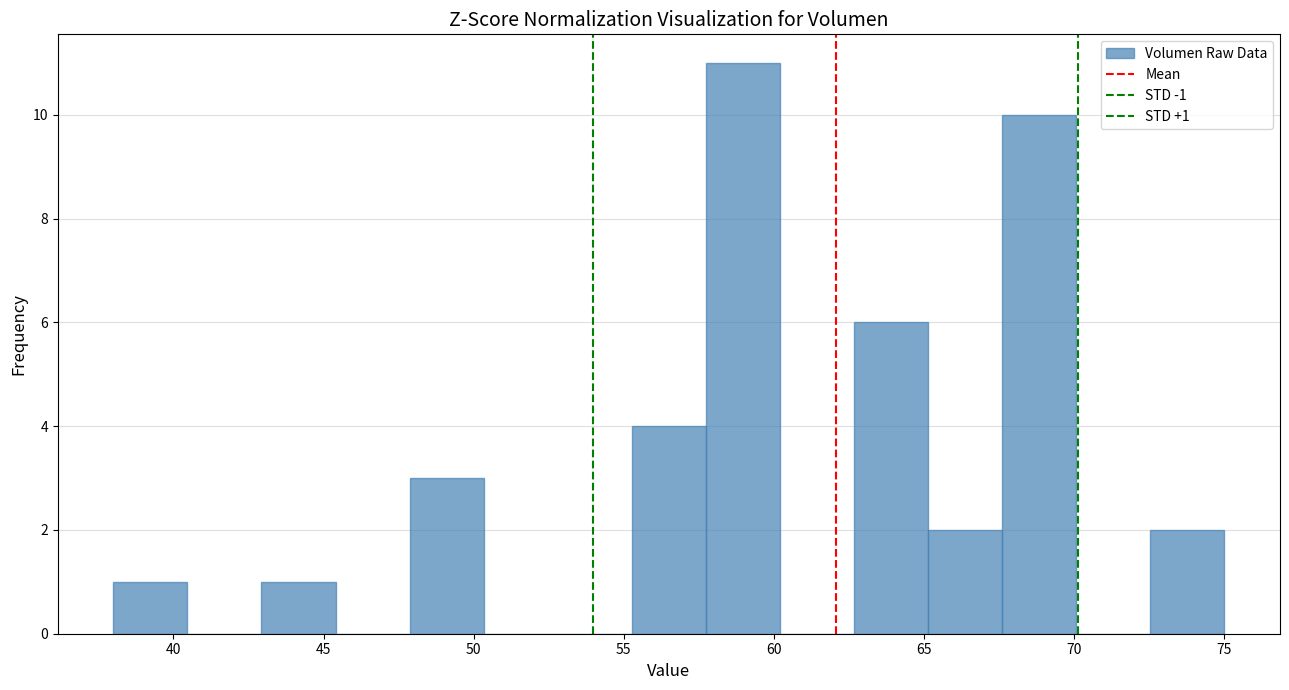

Over which range of the x-axis is the bar tallest?

57.5 to 60.0